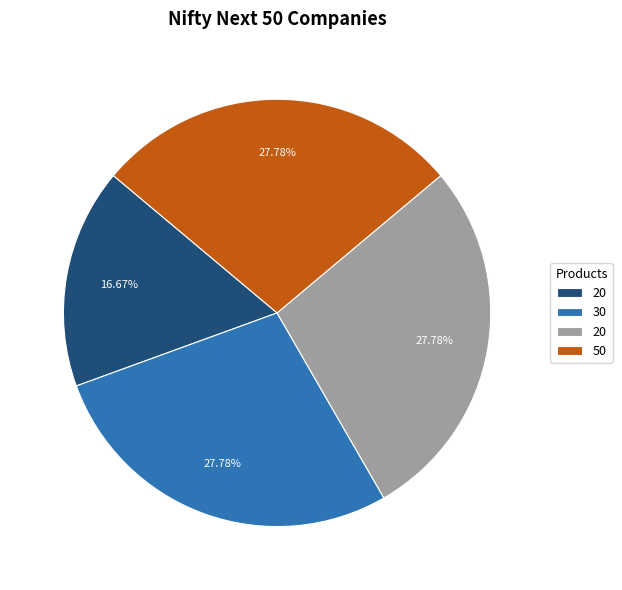

Is there any slice that represents more than half of the pie?

No